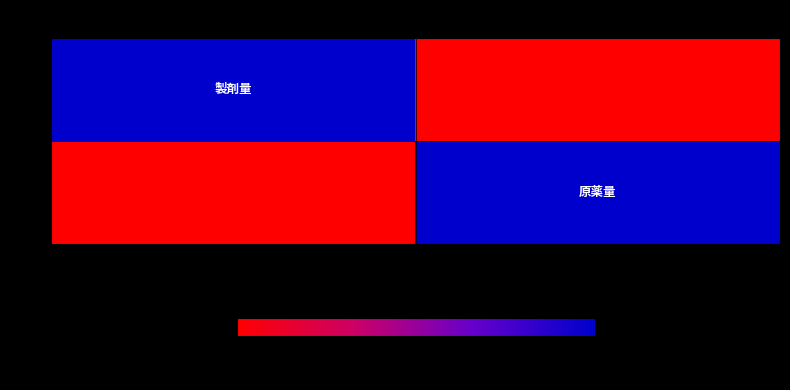

At 製剤量, list the series in order from smallest to largest.

2, 1